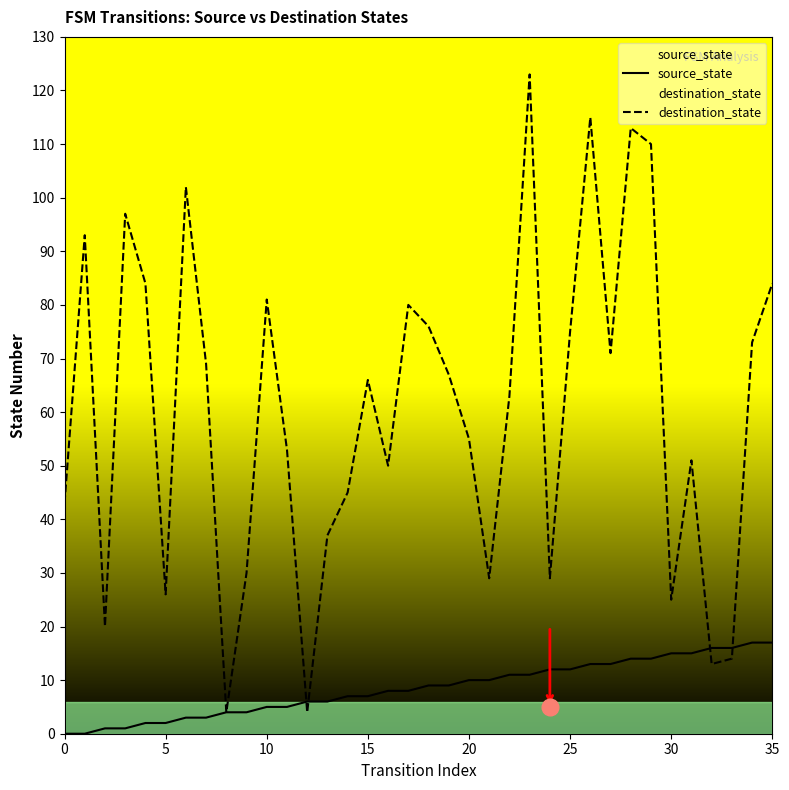

What is the difference between the maximum and second lowest values in the destination_state series?

119